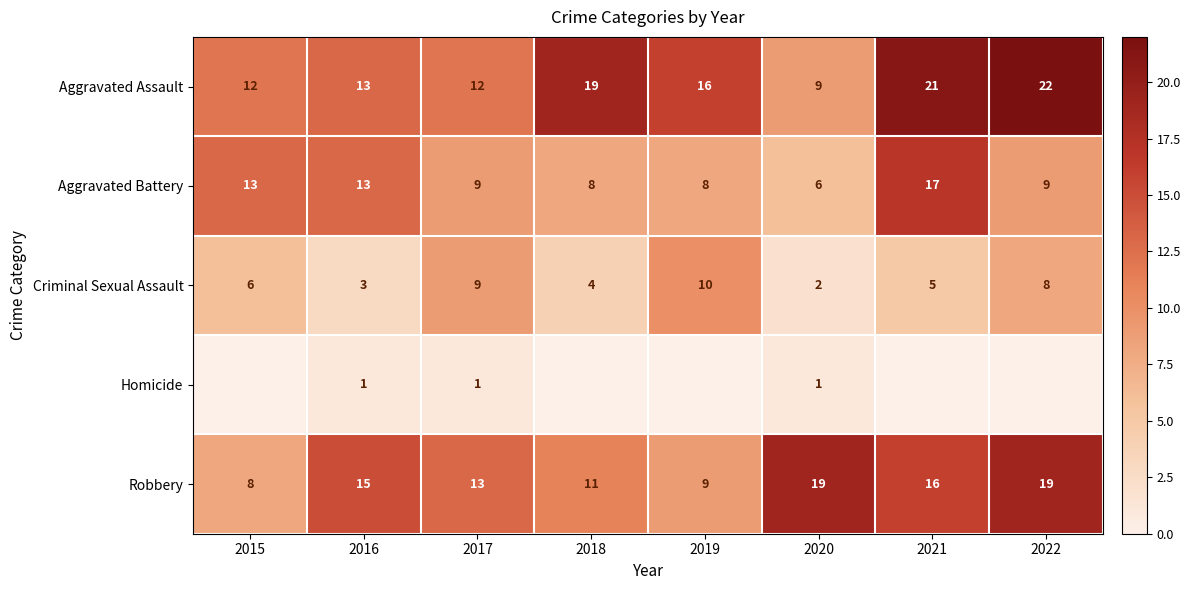

At 2020, list the series in order from largest to smallest.

Robbery, Aggravated Assault, Aggravated Battery, Criminal Sexual Assault, Homicide